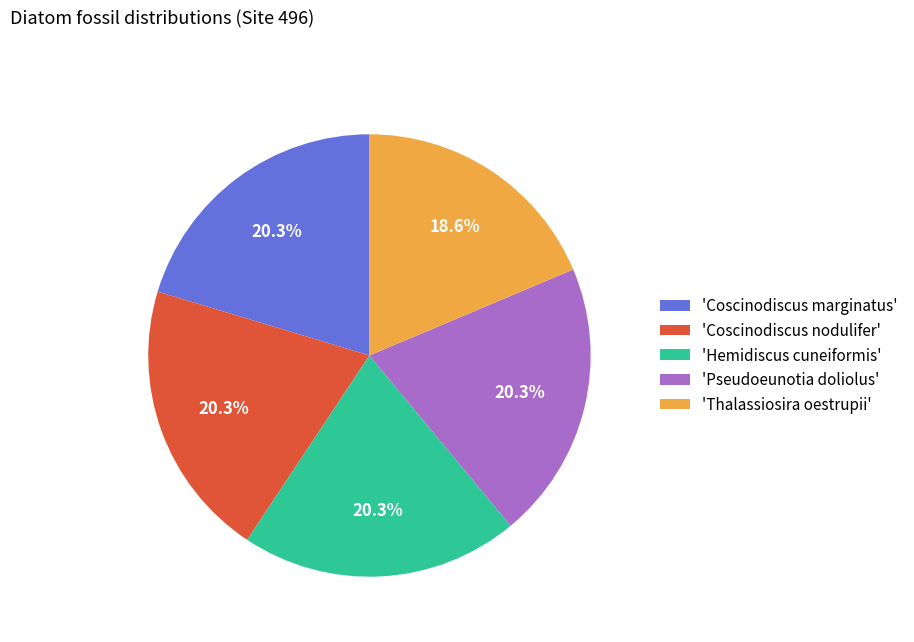

To the nearest percent, what is the difference between the largest and smallest slice percentages?

2%